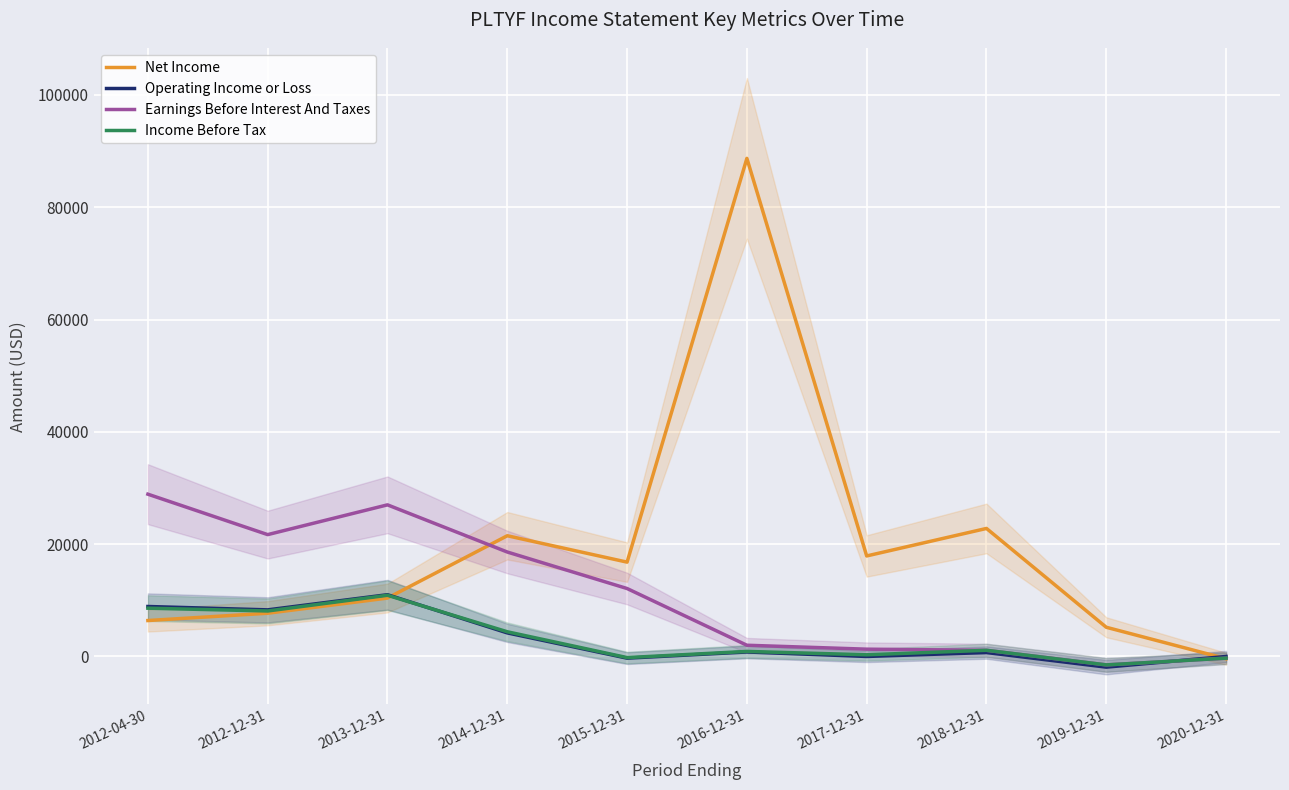

Where is the first local maximum for Operating Income or Loss?

2013-12-31